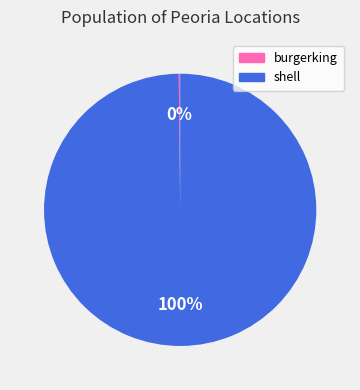

To the nearest percent, what is the difference between the largest and smallest slice percentages?

100%